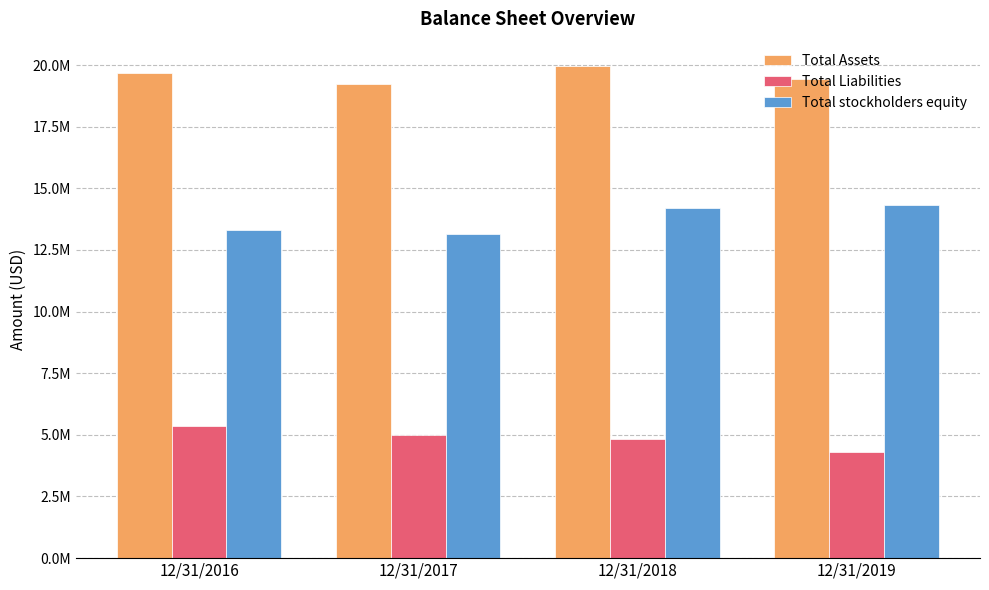

What is the minimum value shown in the chart?

4302483